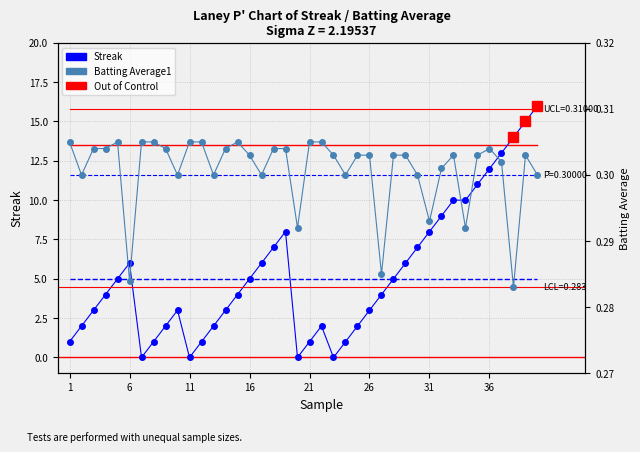

At how many categories does at least one series exceed 7?

11